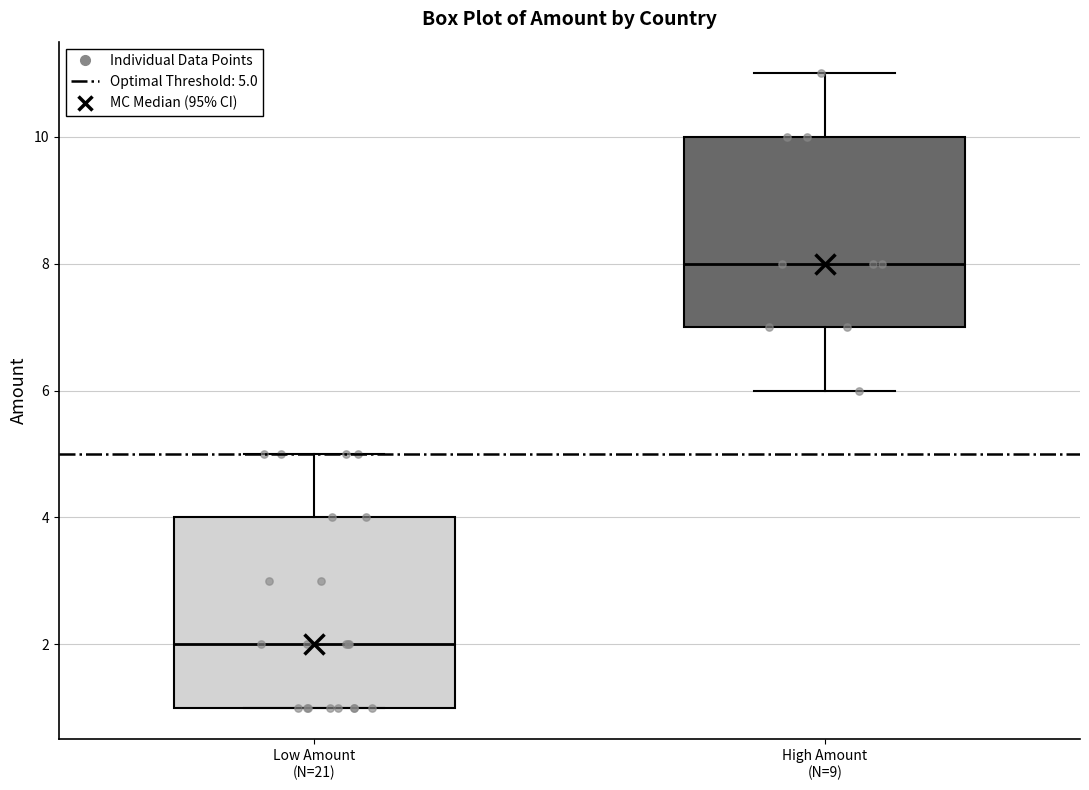

Reading left to right, transcribe this box plot: for each box, give where its median line is, the range the box spans, and where its two whiskers end, as read against the y-axis. The values are not printed on the chart, so give them approximately, as read against the axis.

Low Amount (N=21): median 2, box 1 to 4, whiskers 1 to 5
High Amount (N=9): median 8, box 7 to 10, whiskers 6 to 11